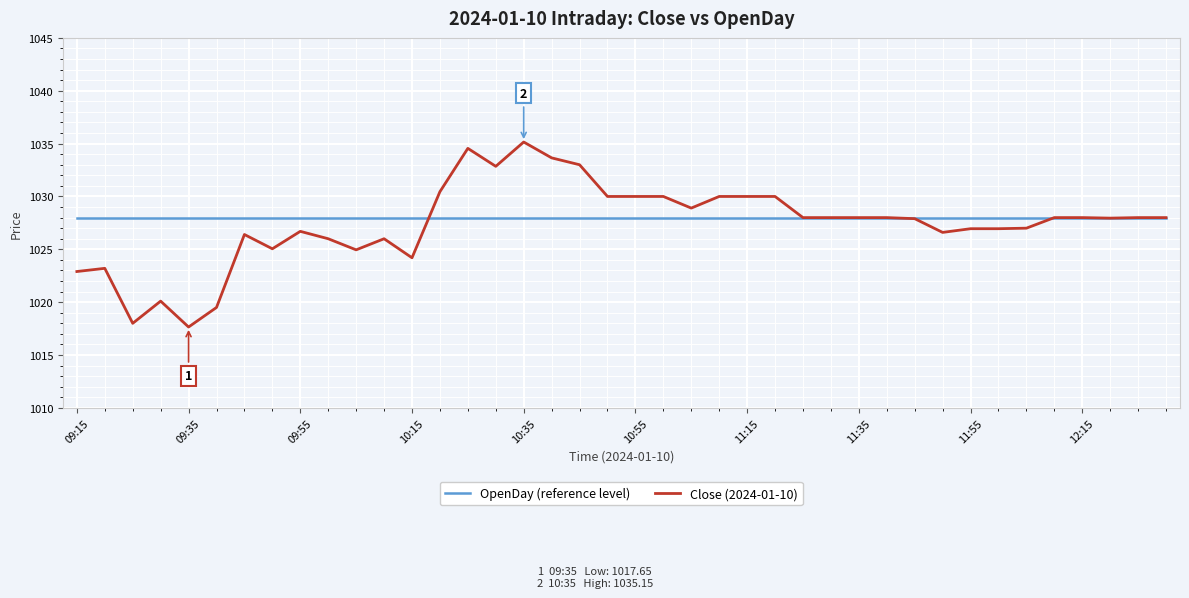

List the series in order of their peak value, highest first.

Close (2024-01-10), OpenDay (reference level)